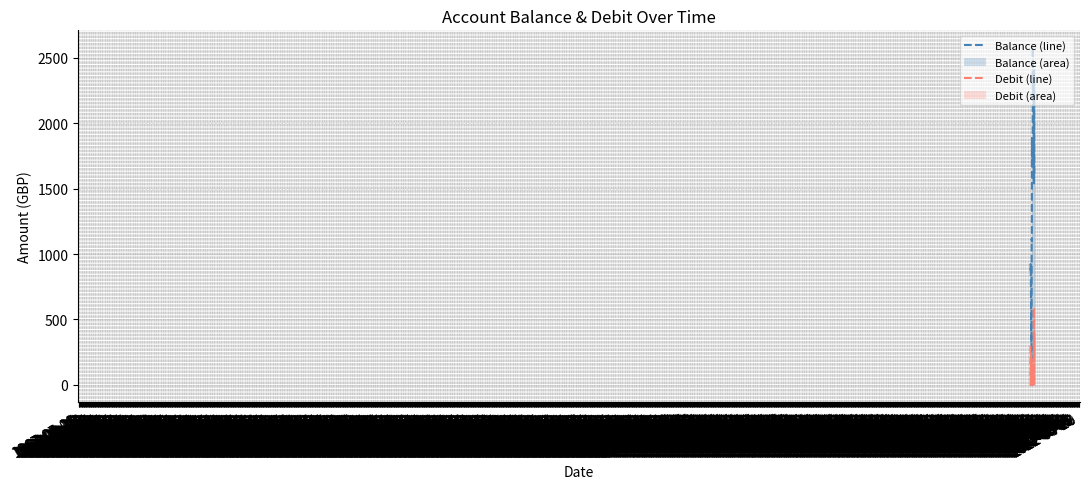

After their last crossing, which series has the higher values: Balance or Debit?

Balance